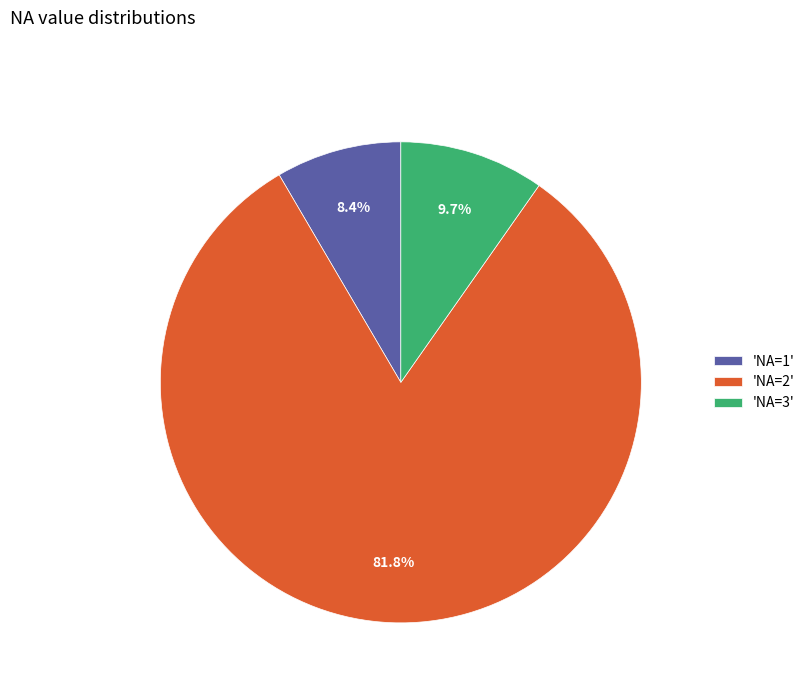

To the nearest percent, what is the difference between the largest and smallest slice percentages?

73%